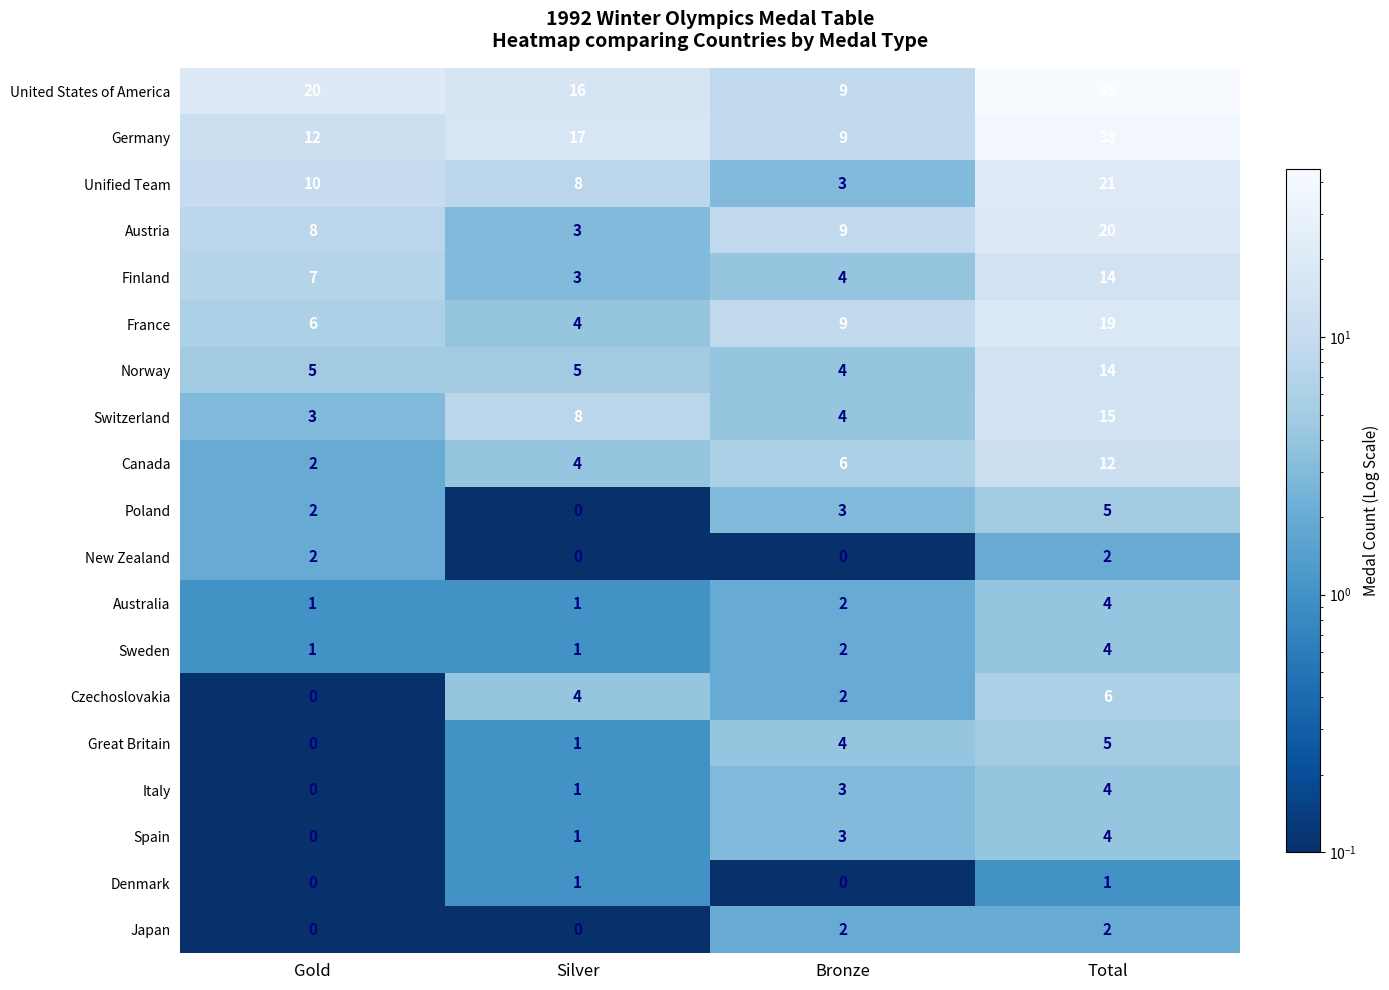

What is the greatest value displayed?

45